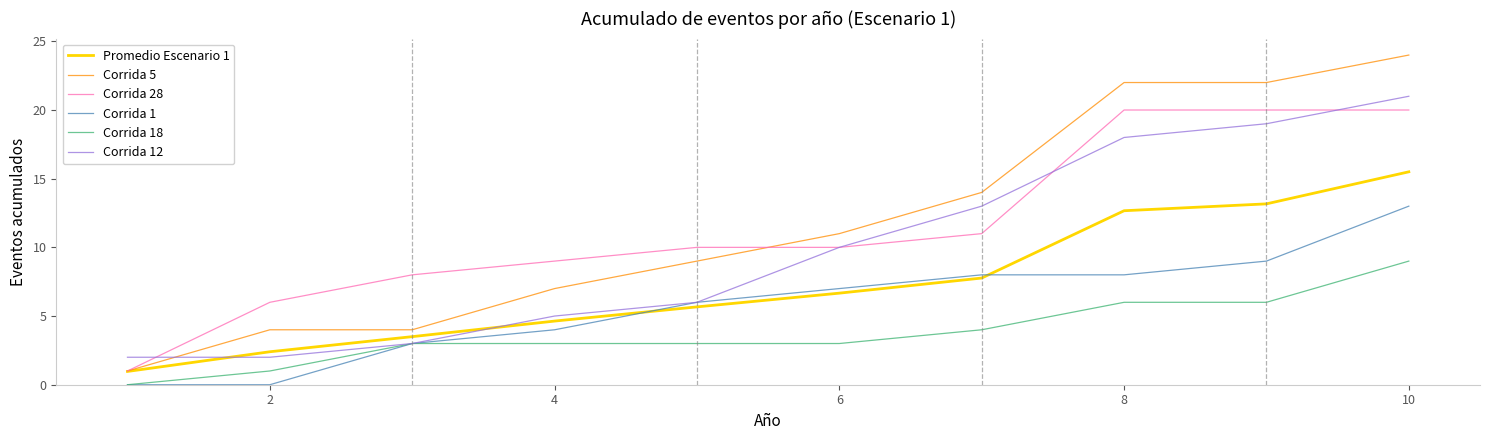

True or false: Corrida 12 and Corrida 5 cross at least once.

True